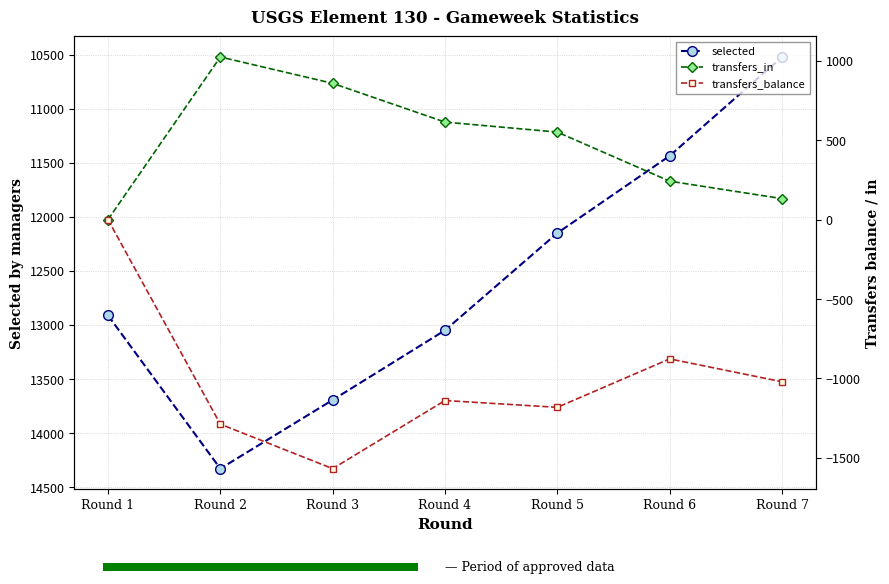

At which label is transfers_balance closest to -784?

Round 6